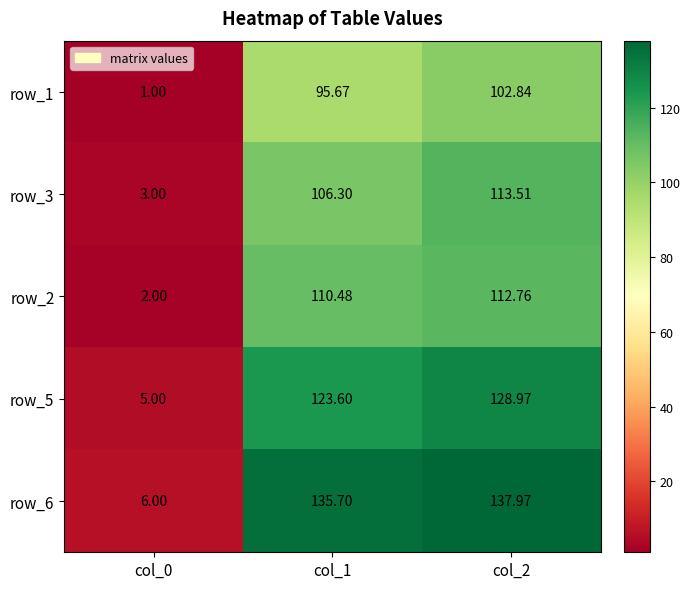

Is the value of row_1 at col_0 greater than the value of row_6 at col_2?

No